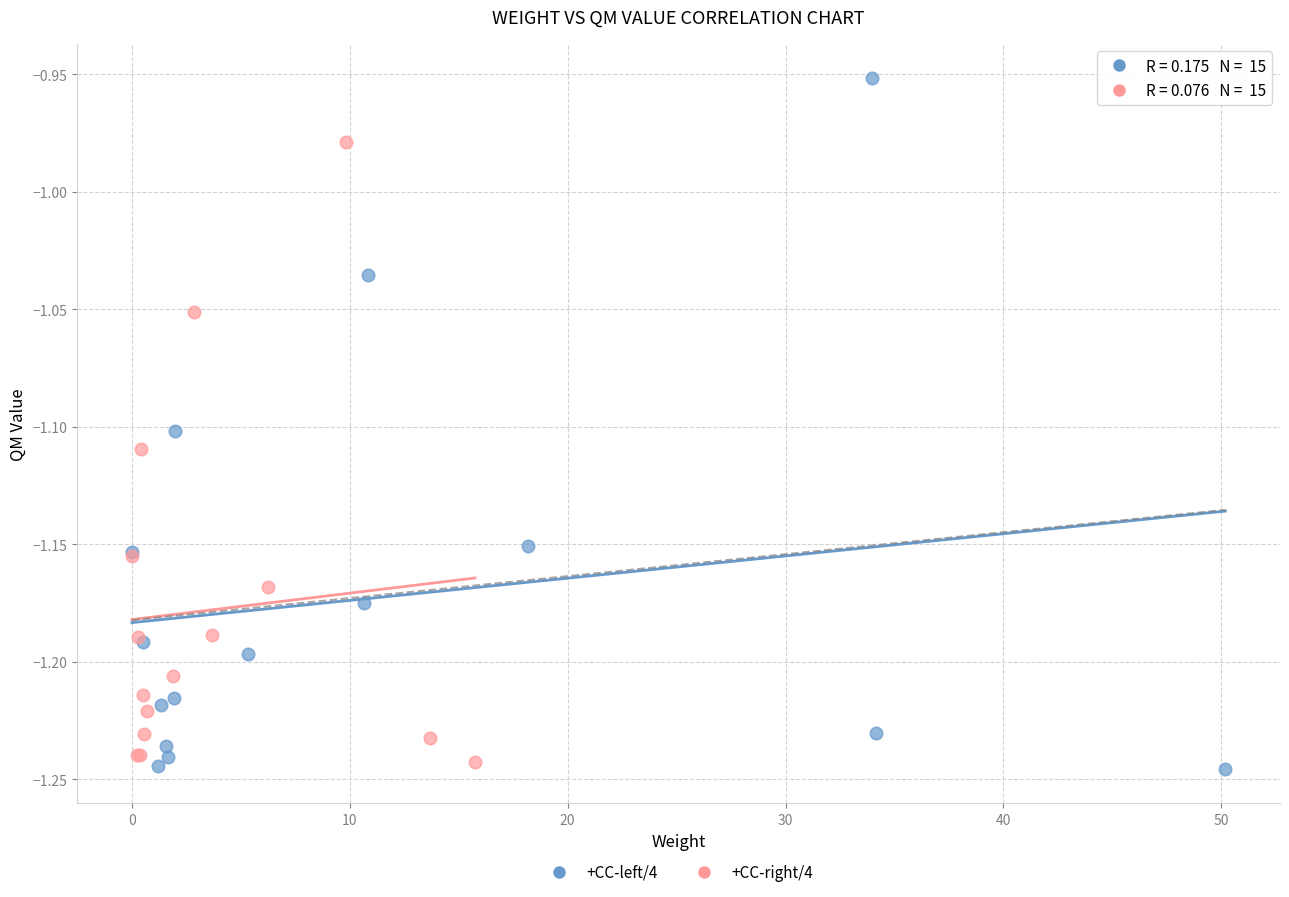

Which series has the largest Y range (max minus min)?

+CC-left/4